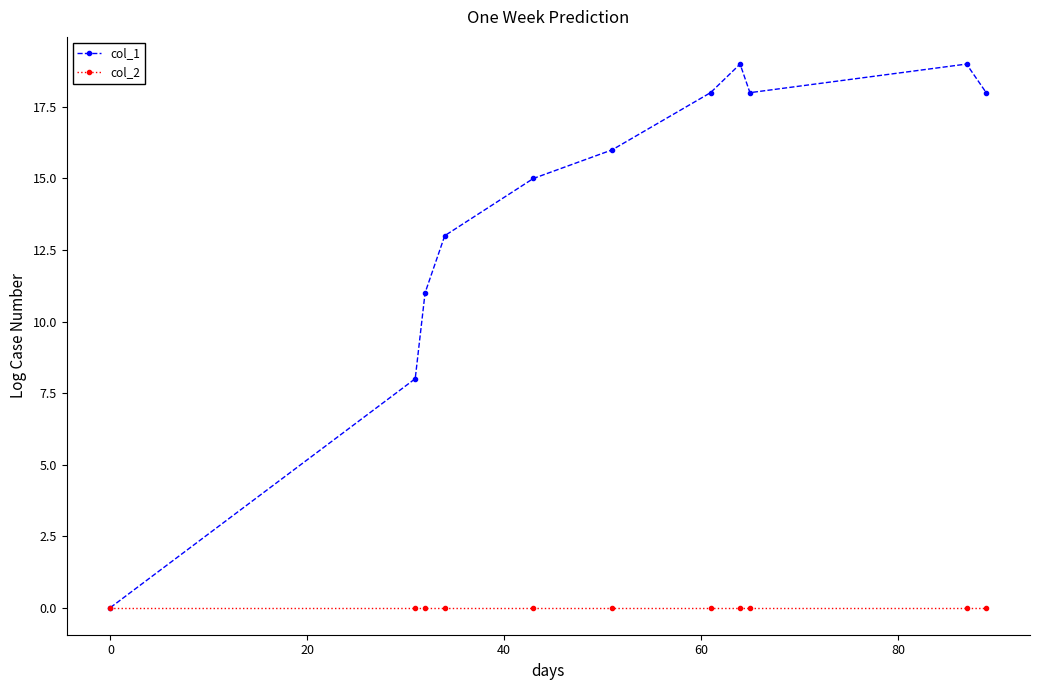

Which series has the largest range (max minus min)?

col_1